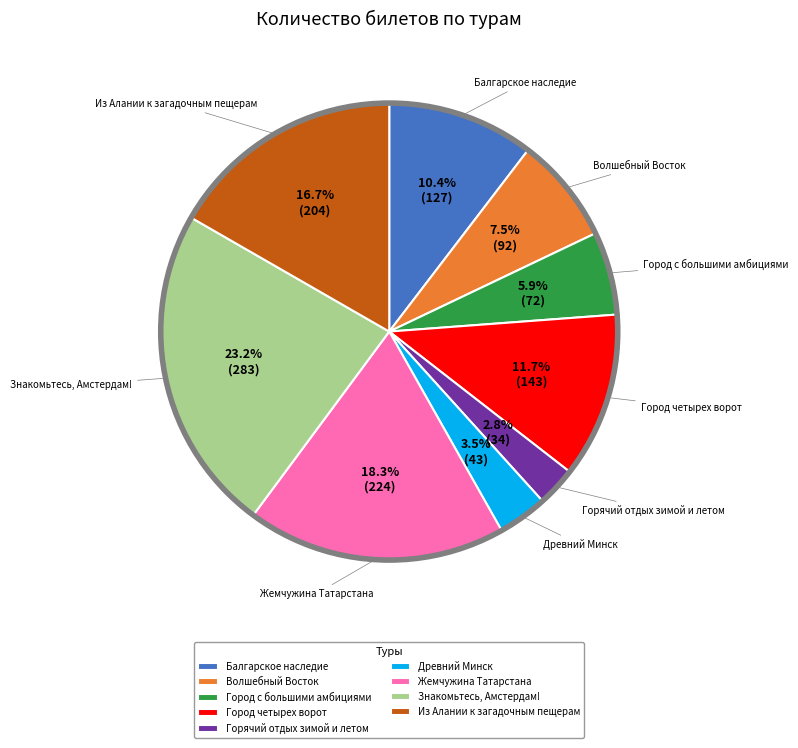

How many segments does this pie chart have?

9